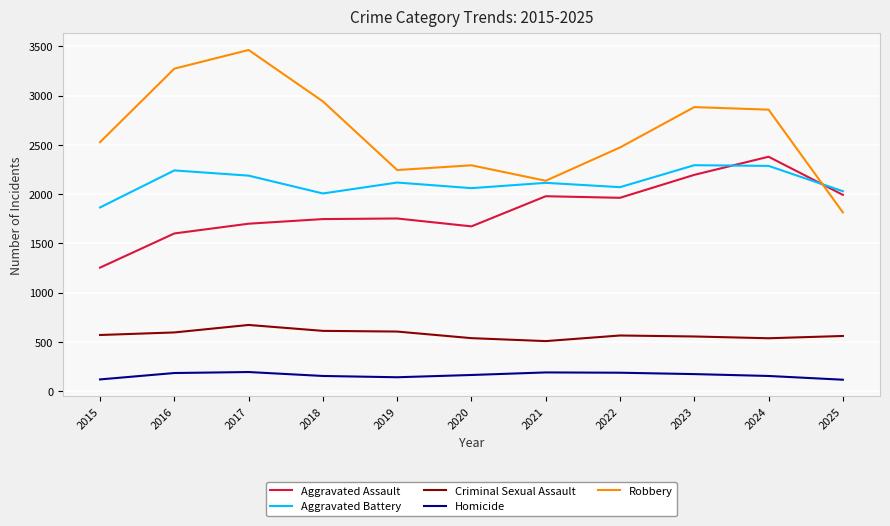

What is the sum of all Robbery values?

28913